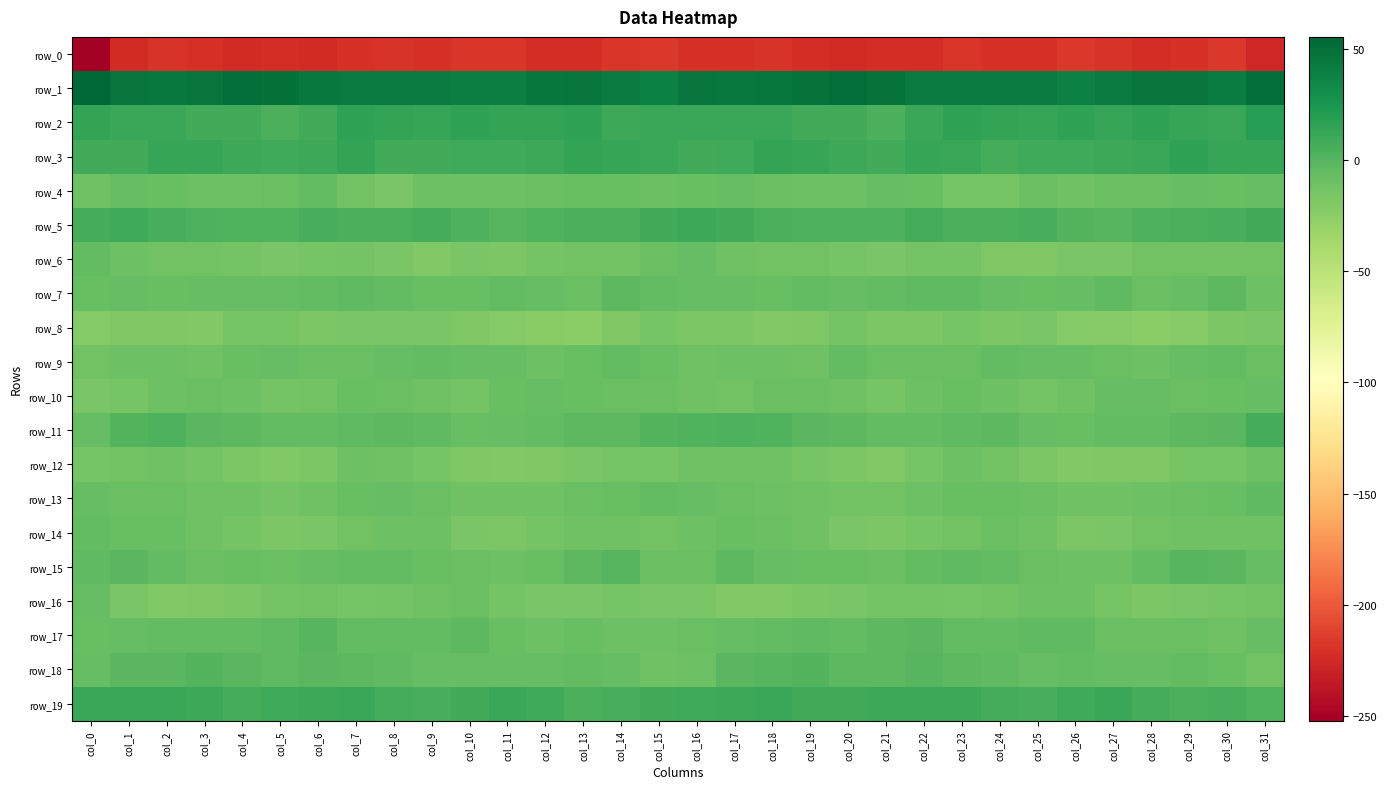

What is the difference between the maximum and minimum values in the row_4 series?

10.4